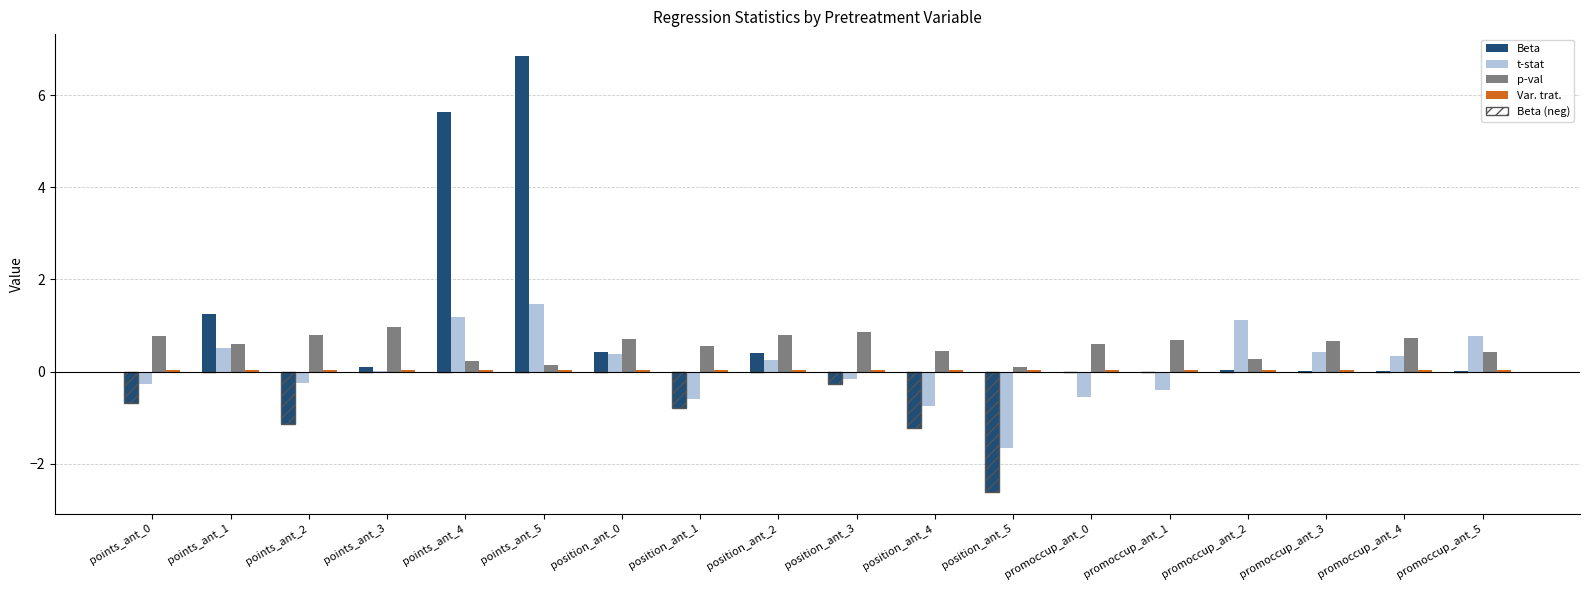

The value of Beta at points_ant_0 is -0.7. True or false?

True